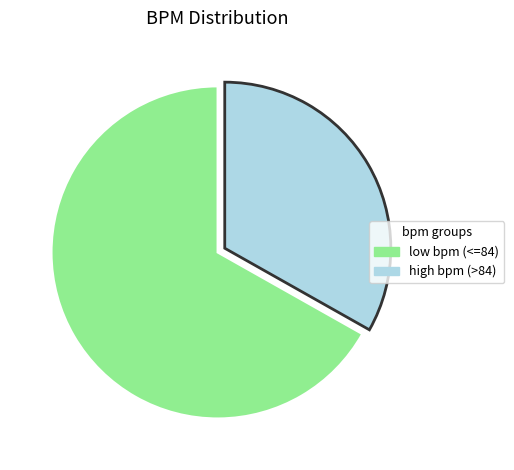

Which category has the biggest portion of the pie?

low bpm (<=84)